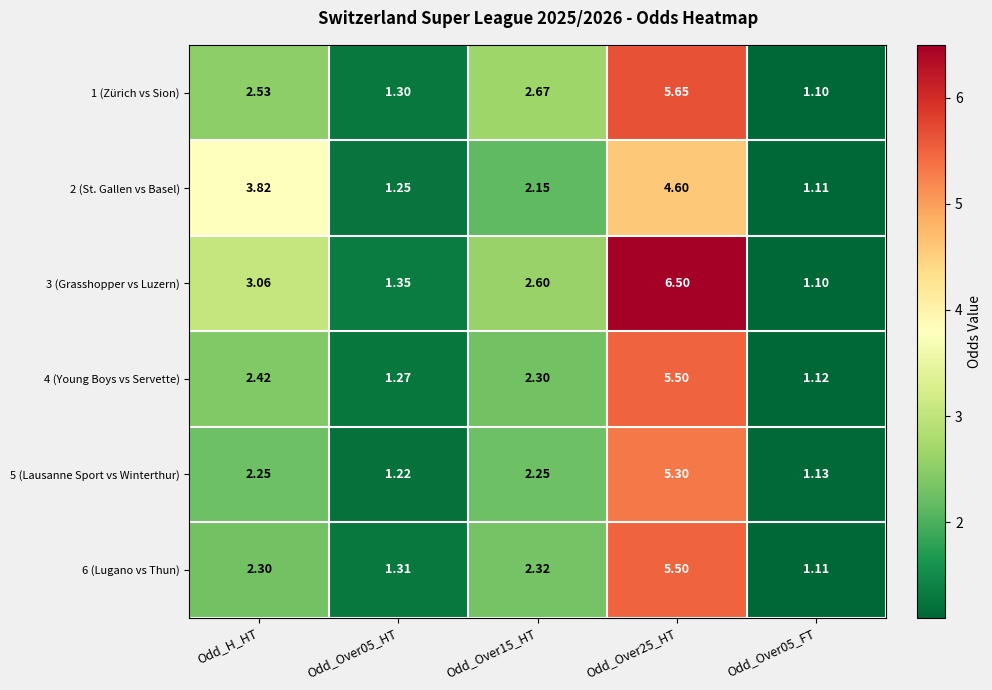

At which label does 3 (Grasshopper vs Luzern) first exceed 2?

Odd_H_HT